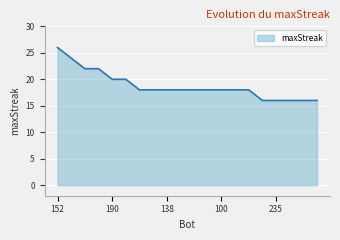

What is the greatest value displayed?

26